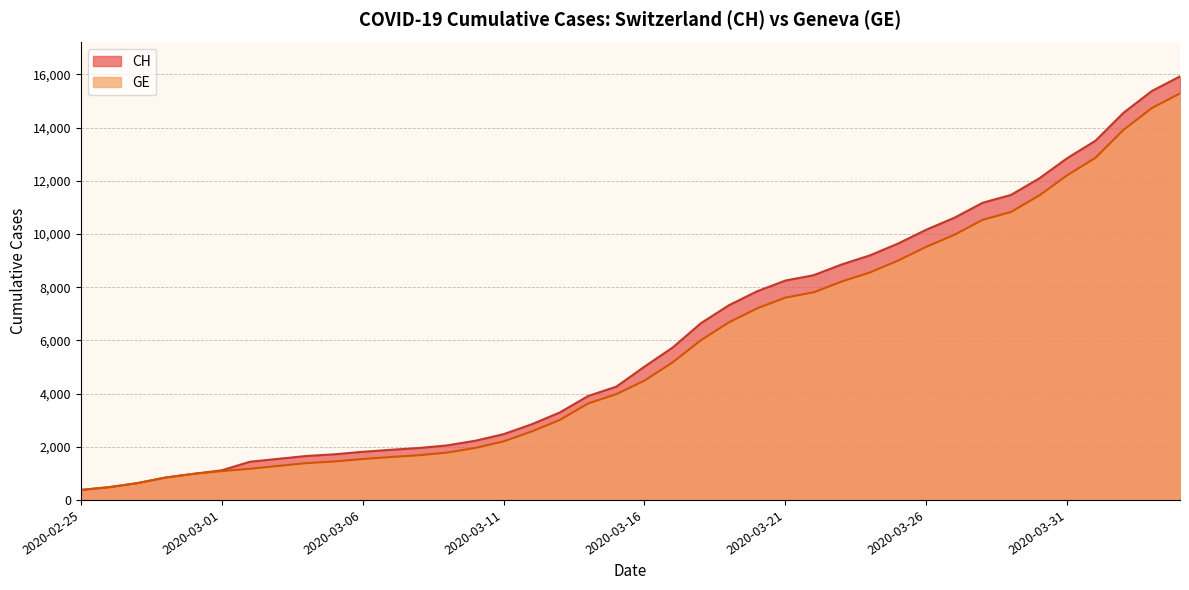

How many lines are shown in the chart?

2